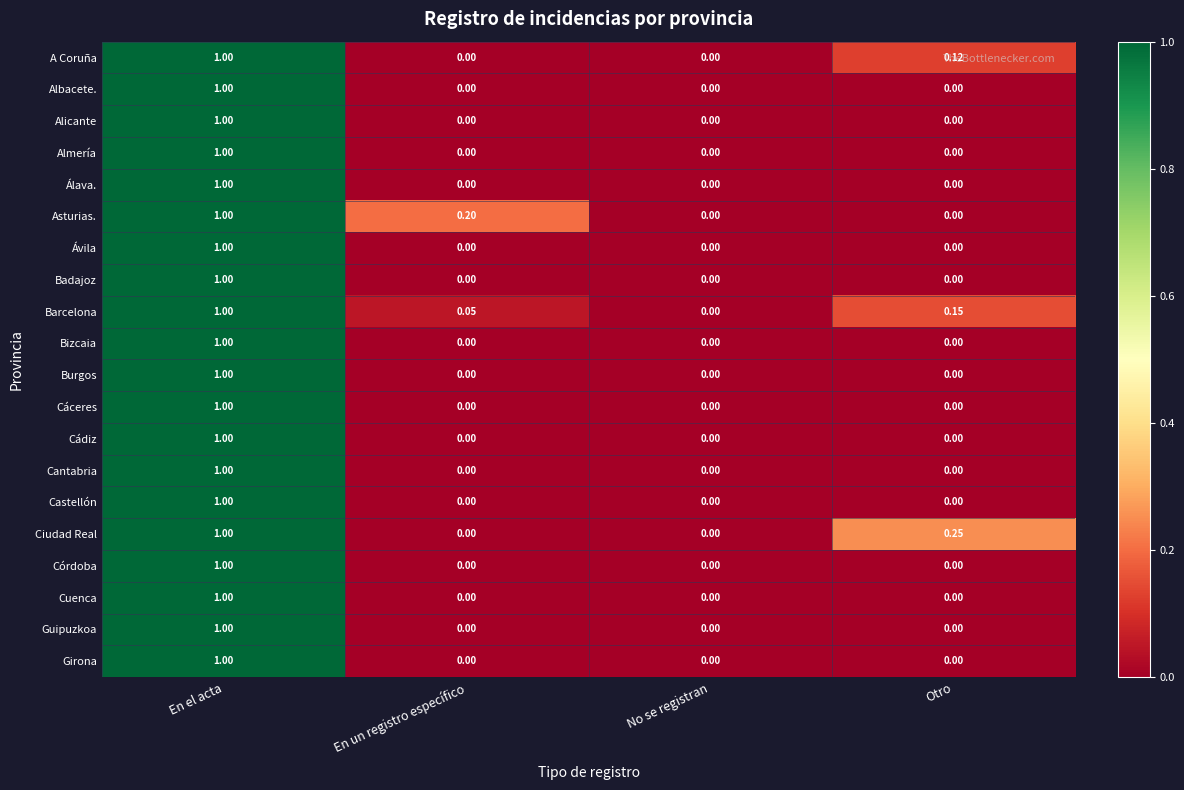

At which label does Álava. reach its peak?

En el acta